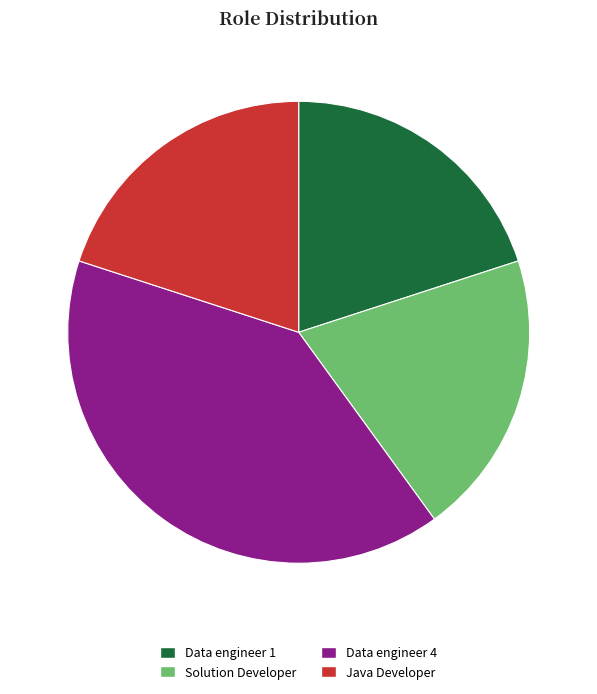

Combined, do Data engineer 4 and Data engineer 1 account for over 50%?

Yes